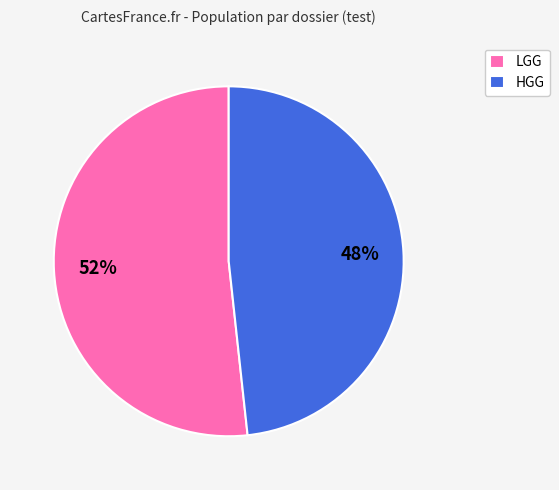

How many slices are in this pie chart?

2